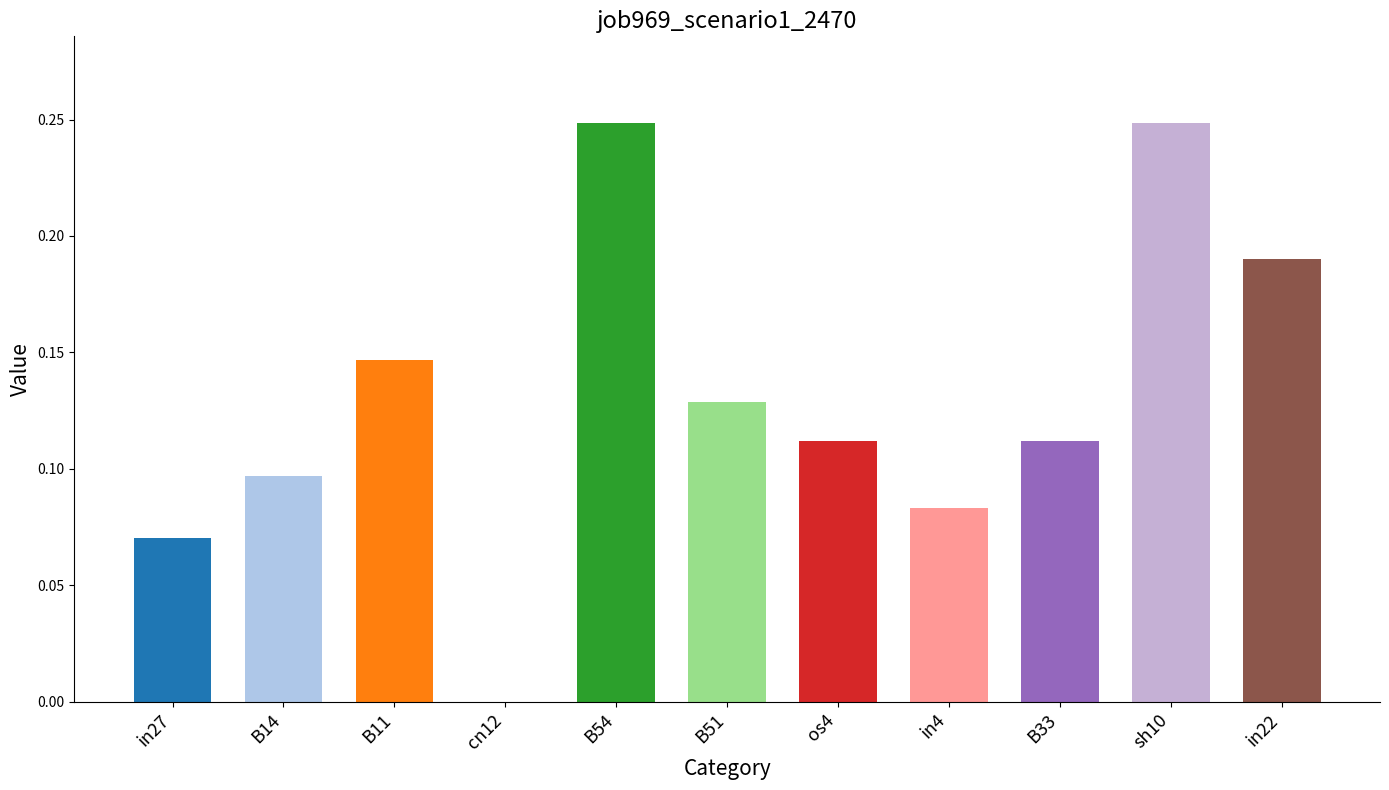

Between B14 and sh10, which is larger?

sh10